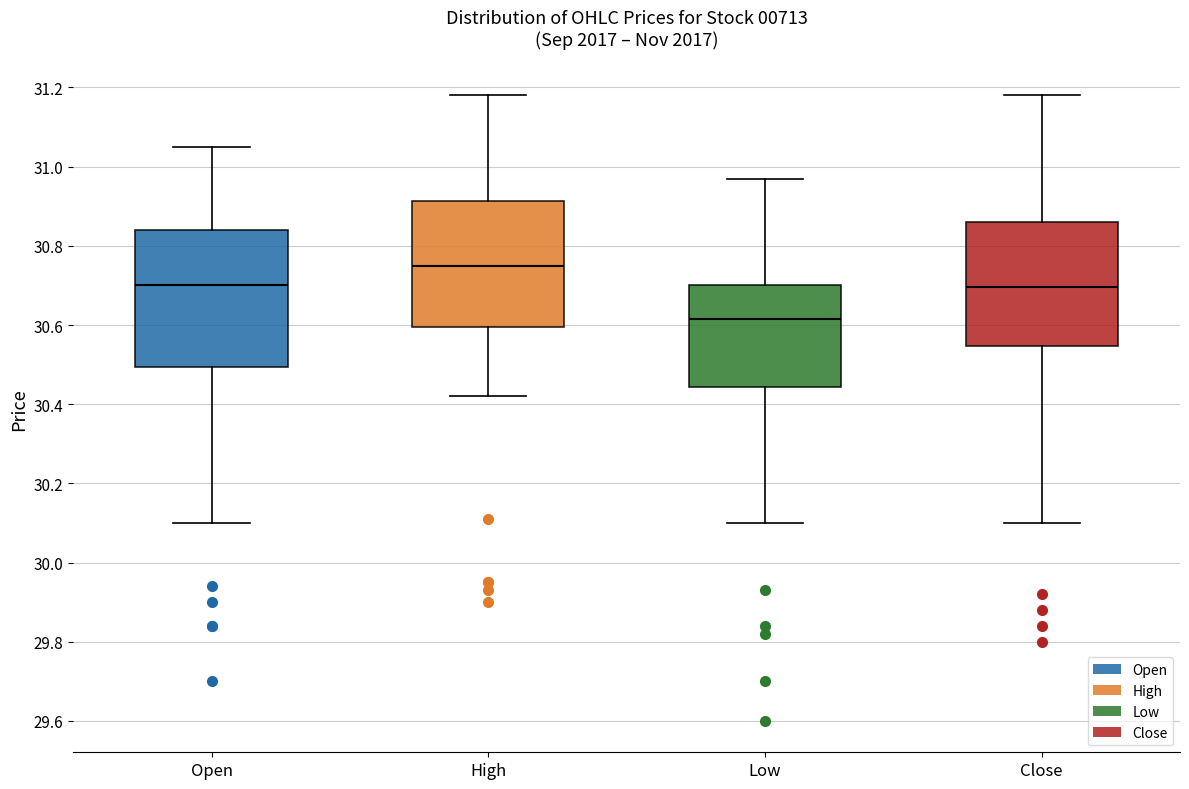

Where does the lower whisker of the box for Open end on the y-axis? The values are not printed on the chart, so give them approximately, as read against the axis.

30.10